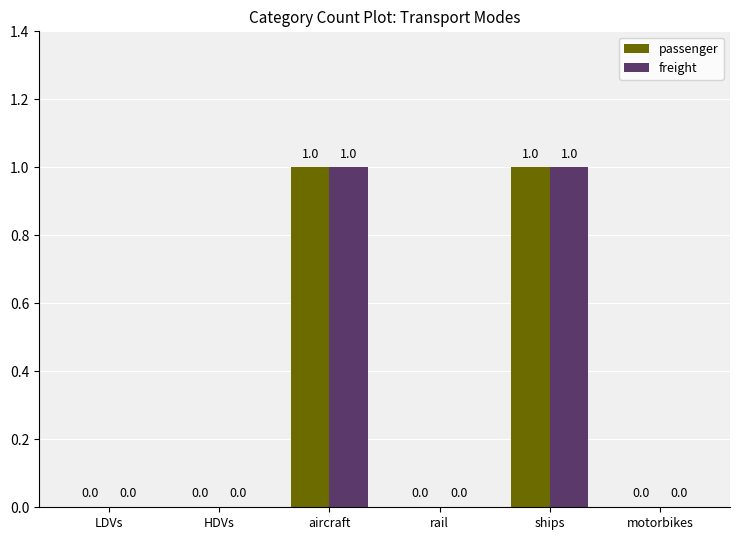

Read the freight value at aircraft.

1